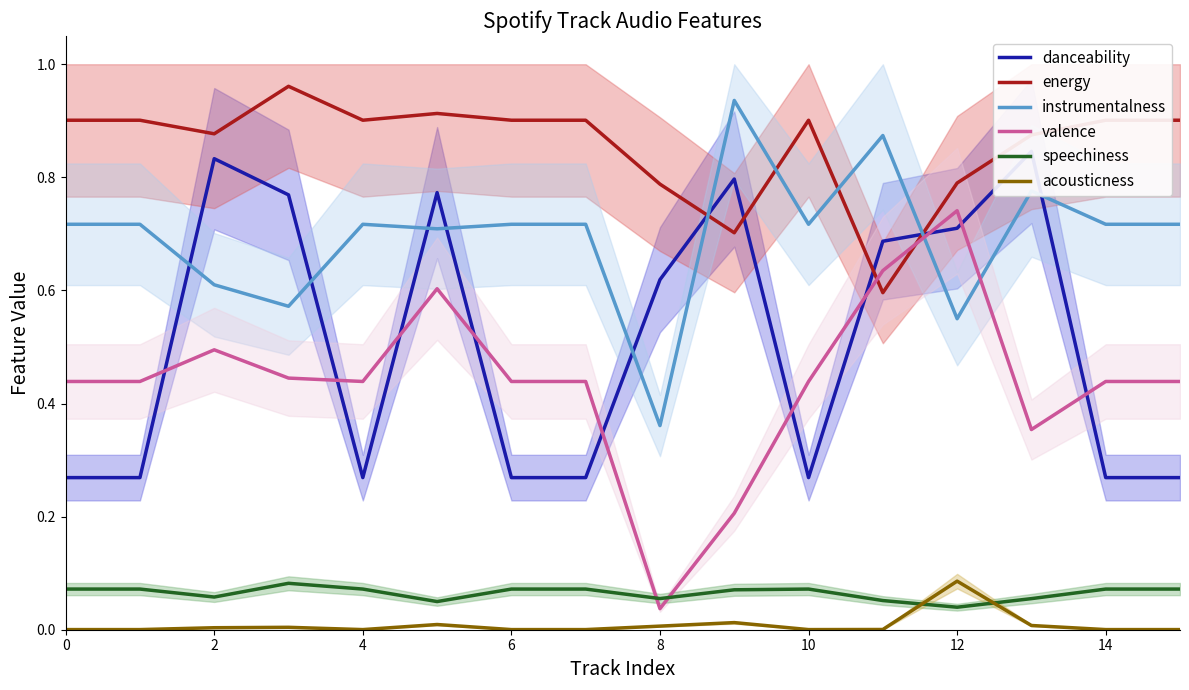

Which series has the largest total across all categories?

energy